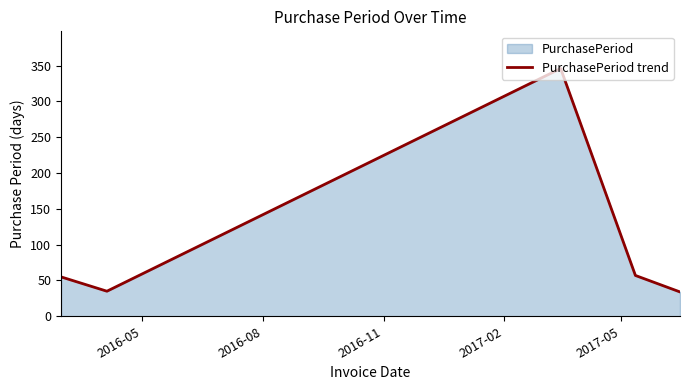

What is the smallest value displayed?

34